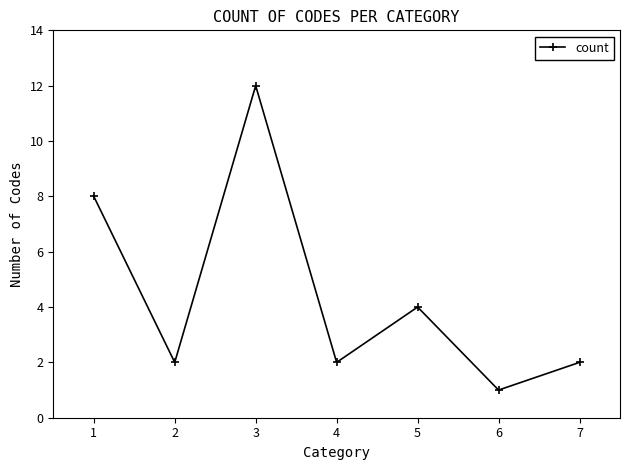

What is the value of the 7th point from the left?

2